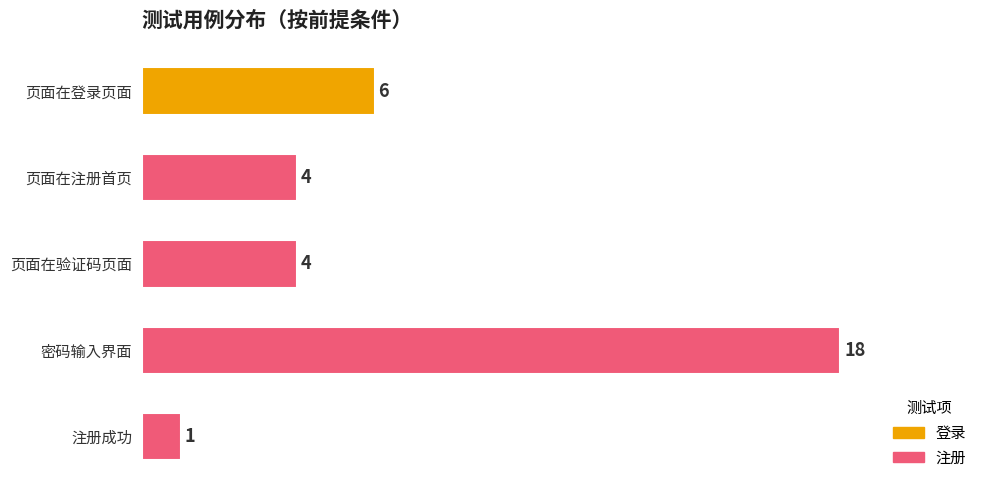

Count the values in the range 4 to 6.

3